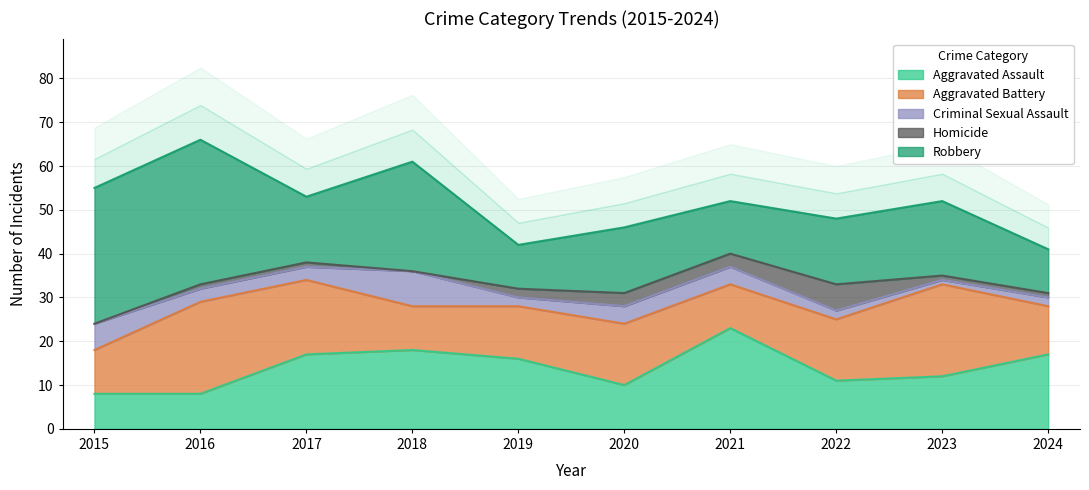

What is the value of the Robbery point at the 1st from the left?

31